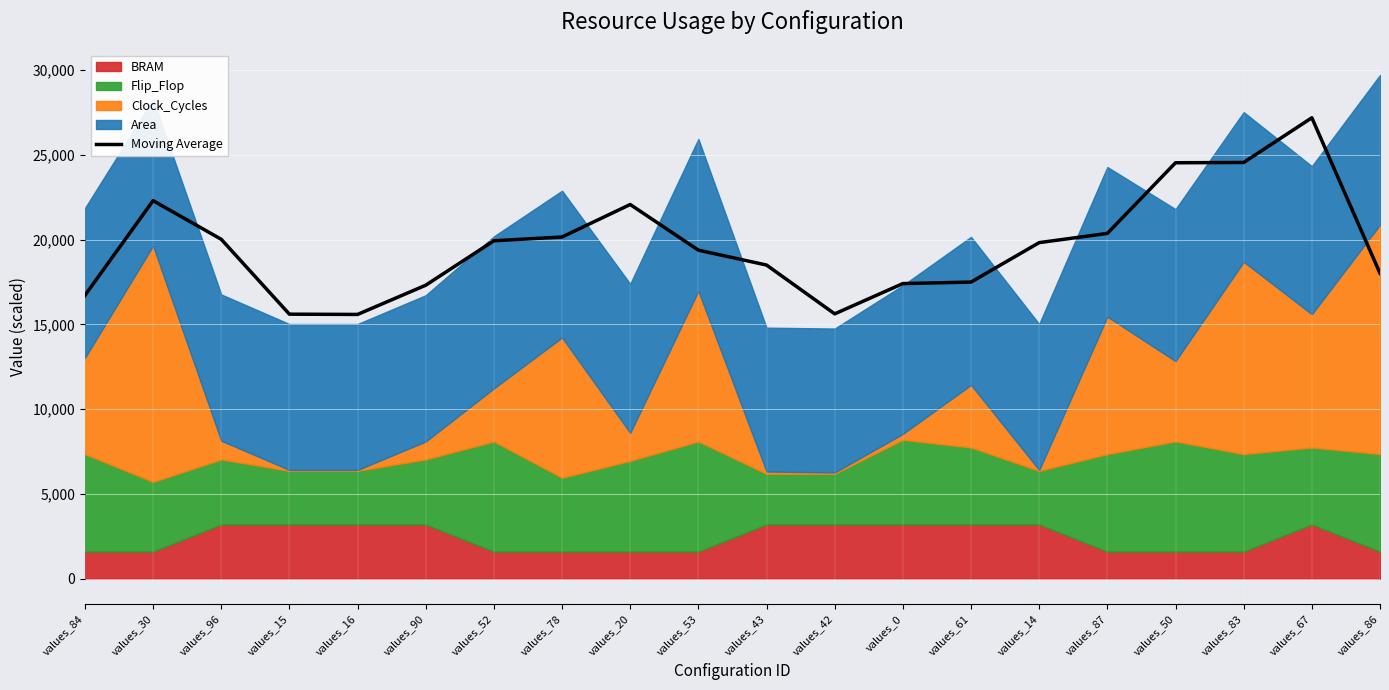

List the labels in order of value, smallest first.

values_16, values_15, values_42, values_84, values_90, values_0, values_61, values_86, values_43, values_53, values_14, values_52, values_96, values_78, values_87, values_20, values_30, values_50, values_83, values_67